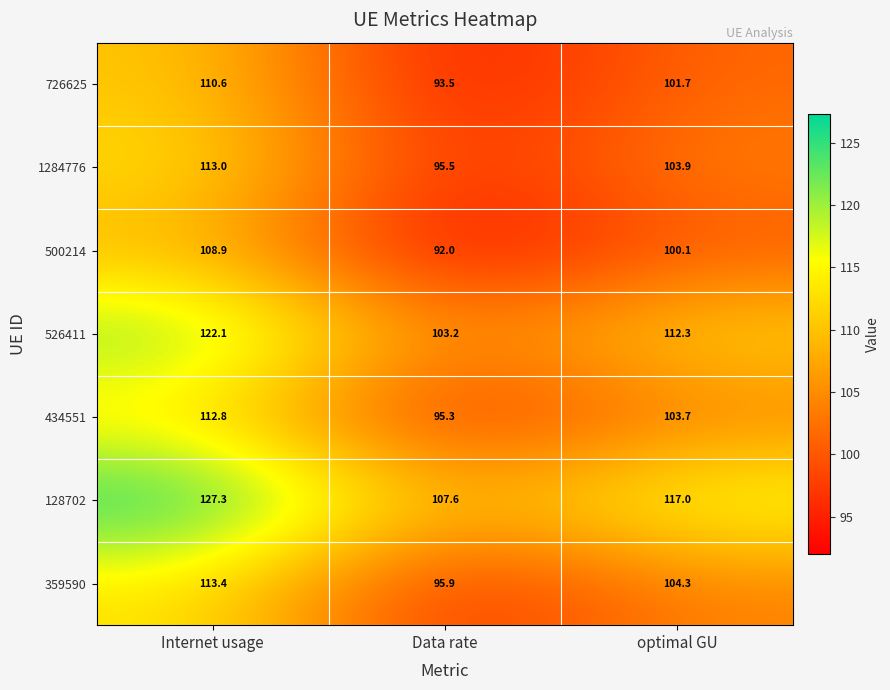

How many distinct data groups are displayed?

7